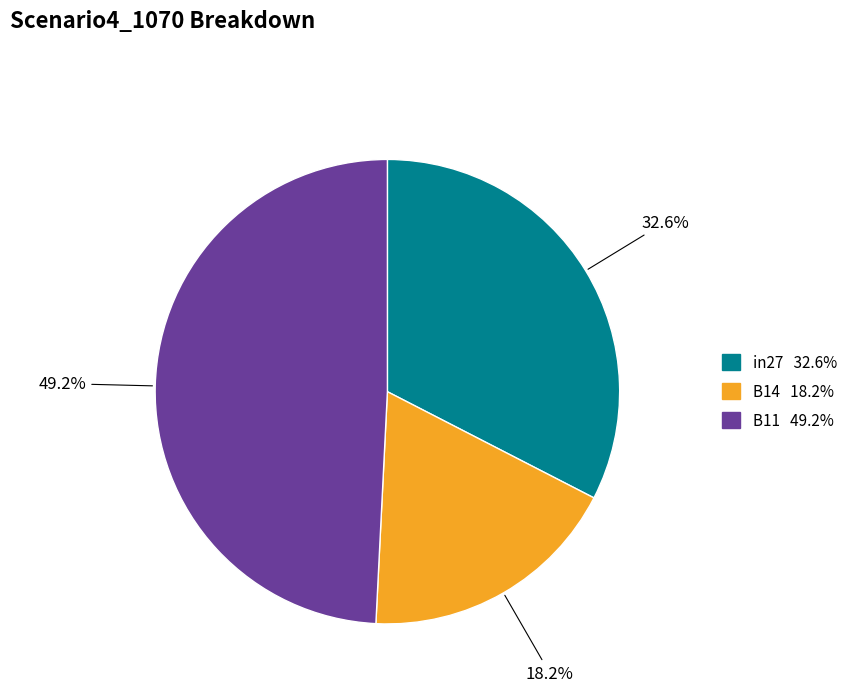

What percentage is the B11 slice, to the nearest percent?

49%